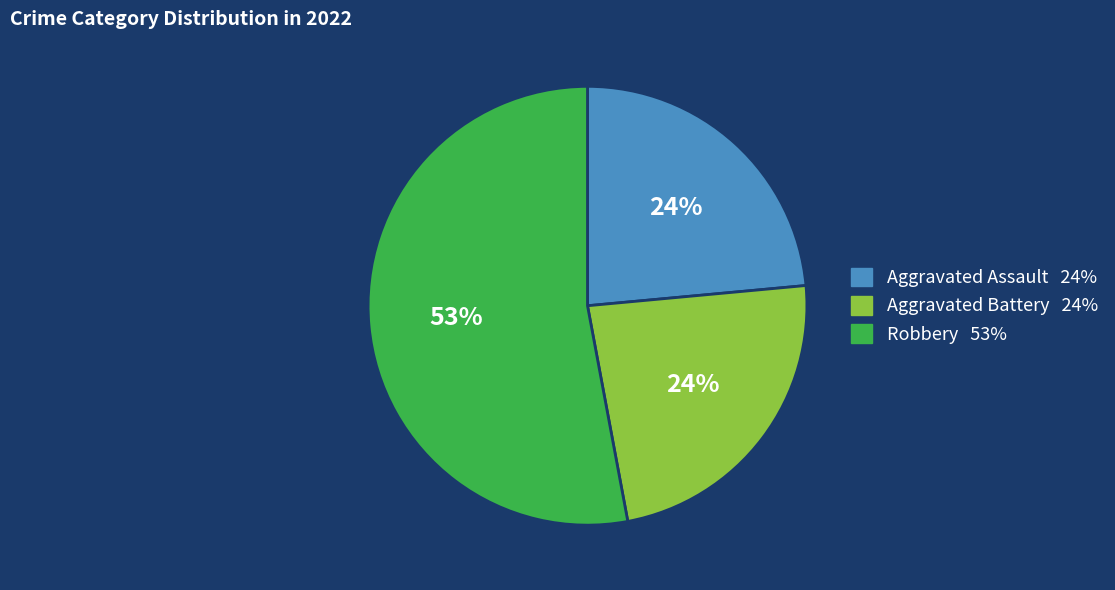

Is there a majority slice in this chart?

Yes